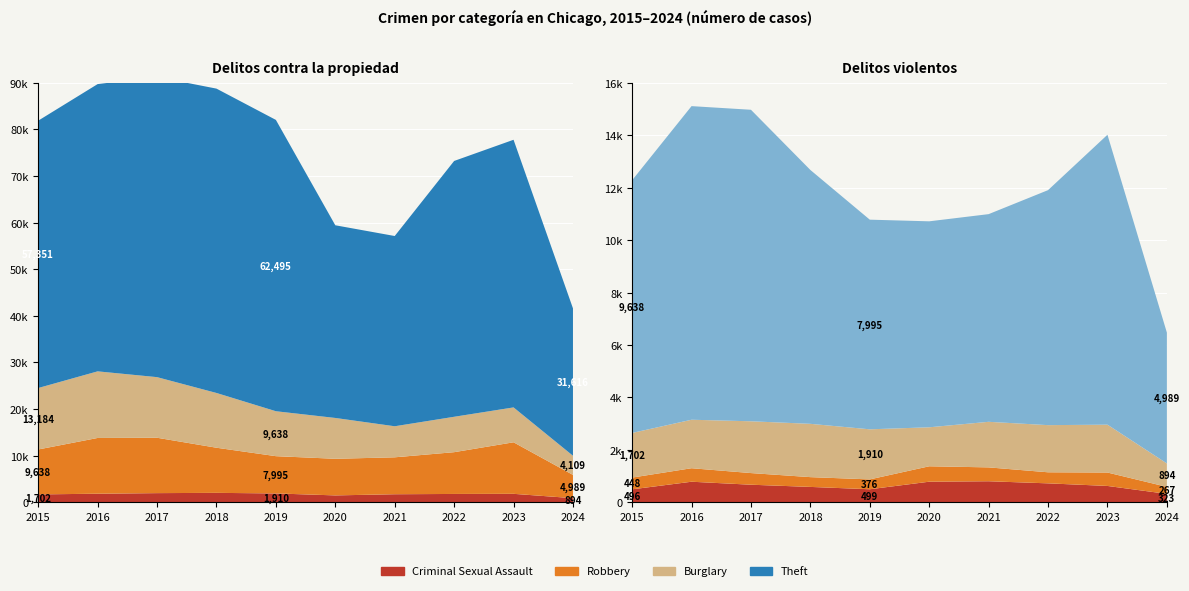

Reading left to right, what are all the values shown in this chart?

Homicide: 496	786	672	588	499	787	804	724	625	323
Arson: 448	515	444	373	376	588	529	422	512	267
Criminal Sexual Assault: 1702	1849	1975	2033	1910	1487	1738	1798	1825	894
Robbery: 9638	11960	11880	9681	7995	7855	7920	8962	11056	4989
Burglary: 13184	14289	13001	11747	9638	8758	6662	7593	7482	4109
Theft: 57351	61623	64386	65289	62495	41335	40811	54879	57415	31616